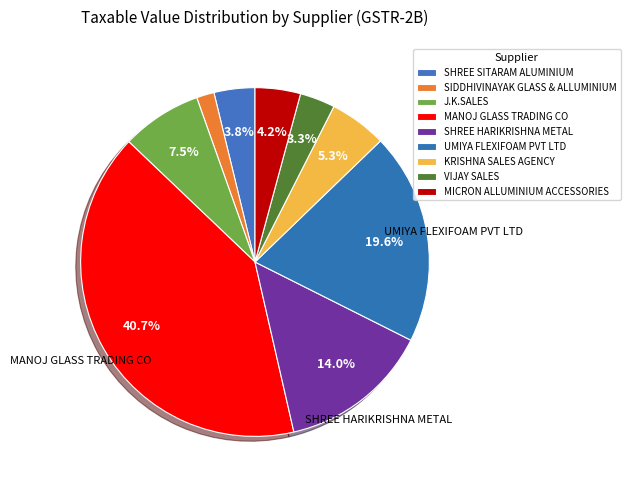

To the nearest percent, what is the difference between the KRISHNA SALES AGENCY and SIDDHIVINAYAK GLASS & ALLUMINIUM slice percentages?

4%